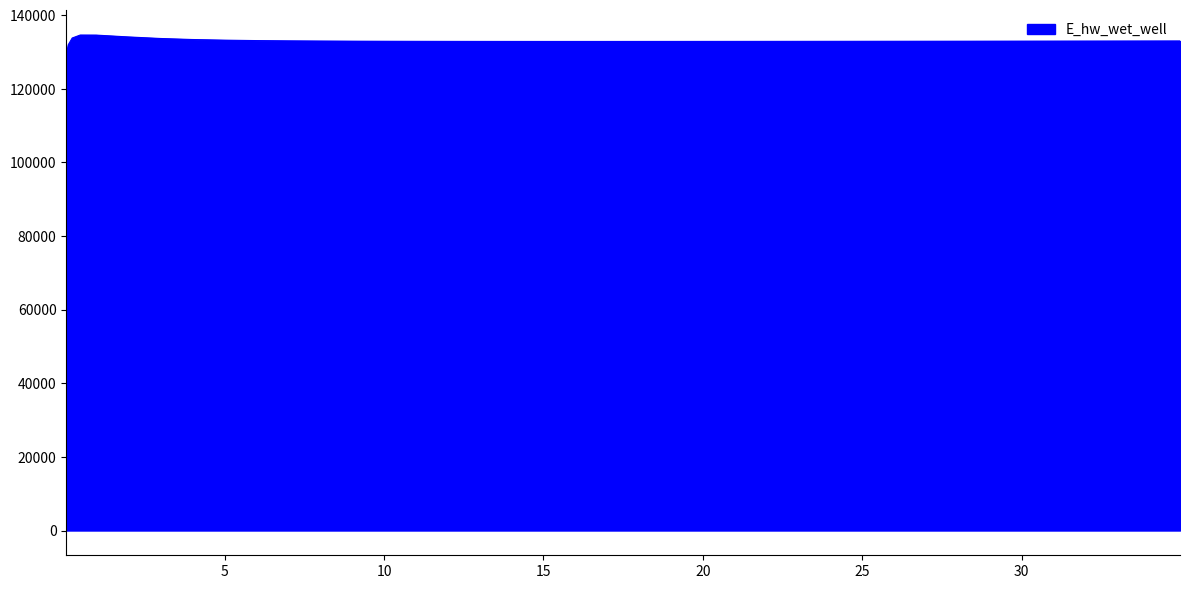

What is the greatest value displayed?

134621.6